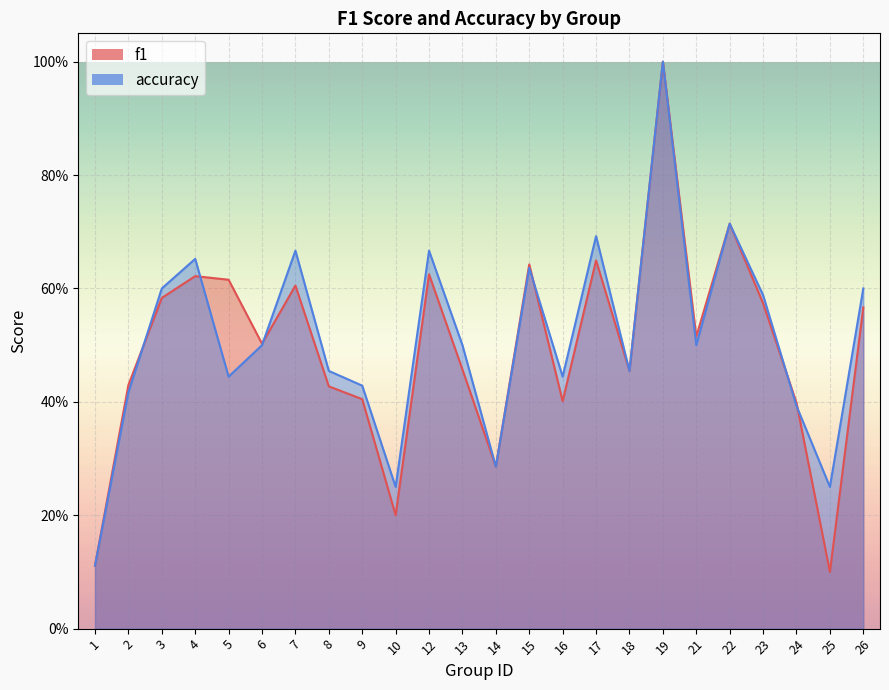

What is the approximate value of accuracy at 9?

0.4